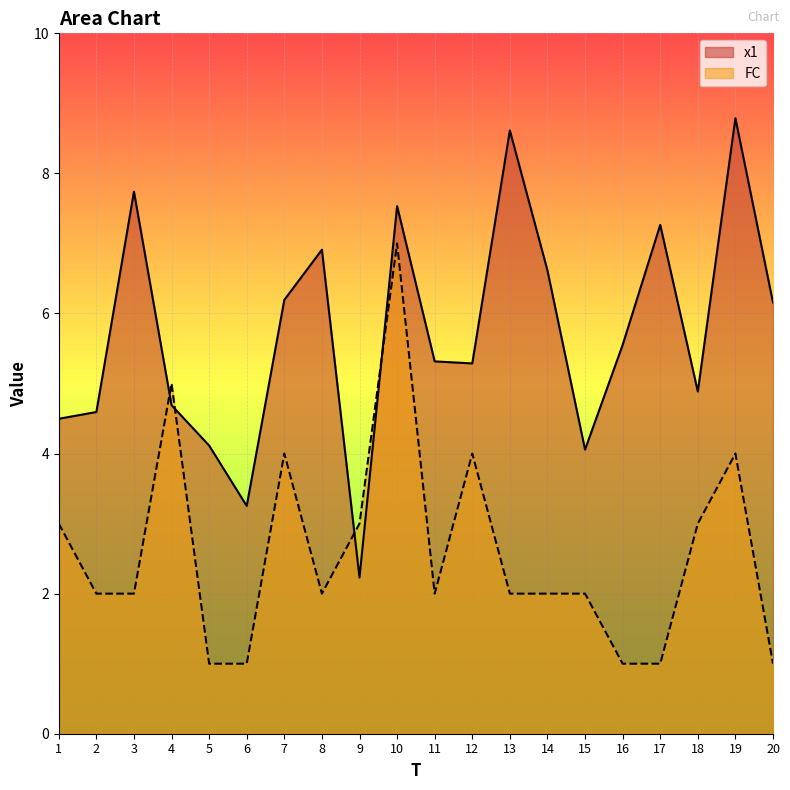

What is the maximum value shown in the chart?

8.8